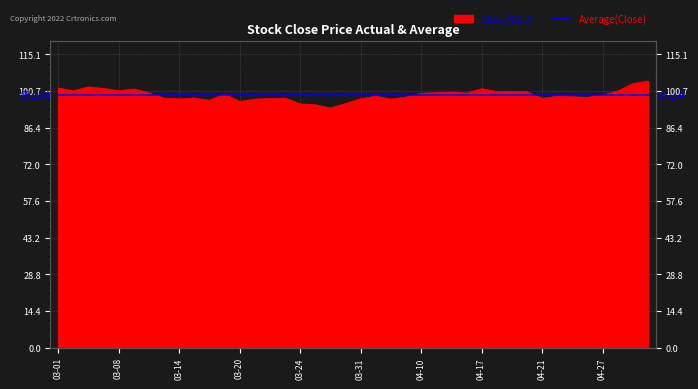

Is it true that the value at 2023-03-23 is 98.0?

True